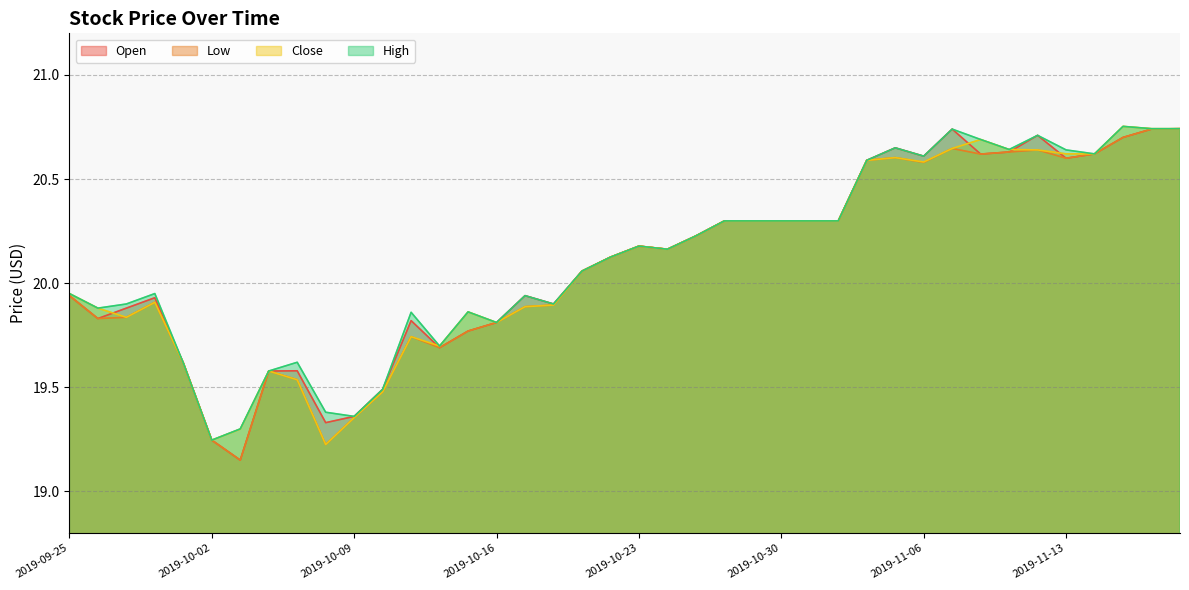

Reading left to right, extract all data points from this chart.

High: 20.0	19.9	19.9	20.0	19.6	19.2	19.3	19.6	19.6	19.4	19.4	19.5	19.9	19.7	19.9	19.8	19.9	19.9	20.1	20.1	20.2	20.2	20.2	20.3	20.3	20.3	20.3	20.3	20.6	20.6	20.6	20.7	20.7	20.6	20.7	20.6	20.6	20.8	20.7	20.7
Low: 19.9	19.8	19.8	19.9	19.6	19.2	19.1	19.6	19.5	19.2	19.4	19.5	19.7	19.7	19.8	19.8	19.9	19.9	20.1	20.1	20.2	20.2	20.2	20.3	20.3	20.3	20.3	20.3	20.6	20.6	20.6	20.6	20.6	20.6	20.6	20.6	20.6	20.7	20.7	20.7
Close: 20.0	19.9	19.8	19.9	19.6	19.2	19.3	19.6	19.5	19.2	19.4	19.5	19.7	19.7	19.9	19.8	19.9	19.9	20.1	20.1	20.2	20.2	20.2	20.3	20.3	20.3	20.3	20.3	20.6	20.6	20.6	20.6	20.7	20.6	20.6	20.6	20.6	20.8	20.7	20.7
Open: 19.9	19.8	19.9	19.9	19.6	19.2	19.1	19.6	19.6	19.3	19.4	19.5	19.8	19.7	19.8	19.8	19.9	19.9	20.1	20.1	20.2	20.2	20.2	20.3	20.3	20.3	20.3	20.3	20.6	20.6	20.6	20.7	20.6	20.6	20.7	20.6	20.6	20.7	20.7	20.7